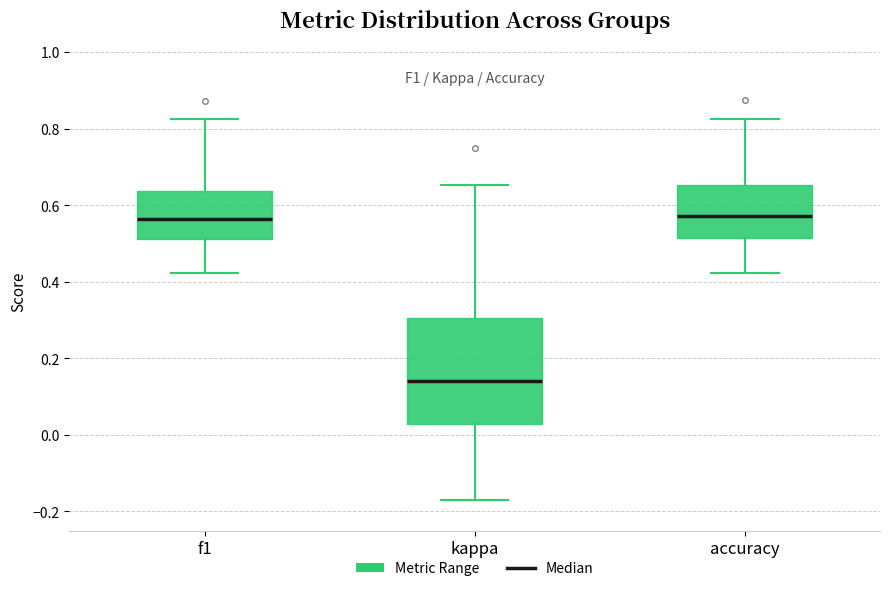

Where does the lower whisker of the box for f1 end on the y-axis? The values are not printed on the chart, so give them approximately, as read against the axis.

0.42